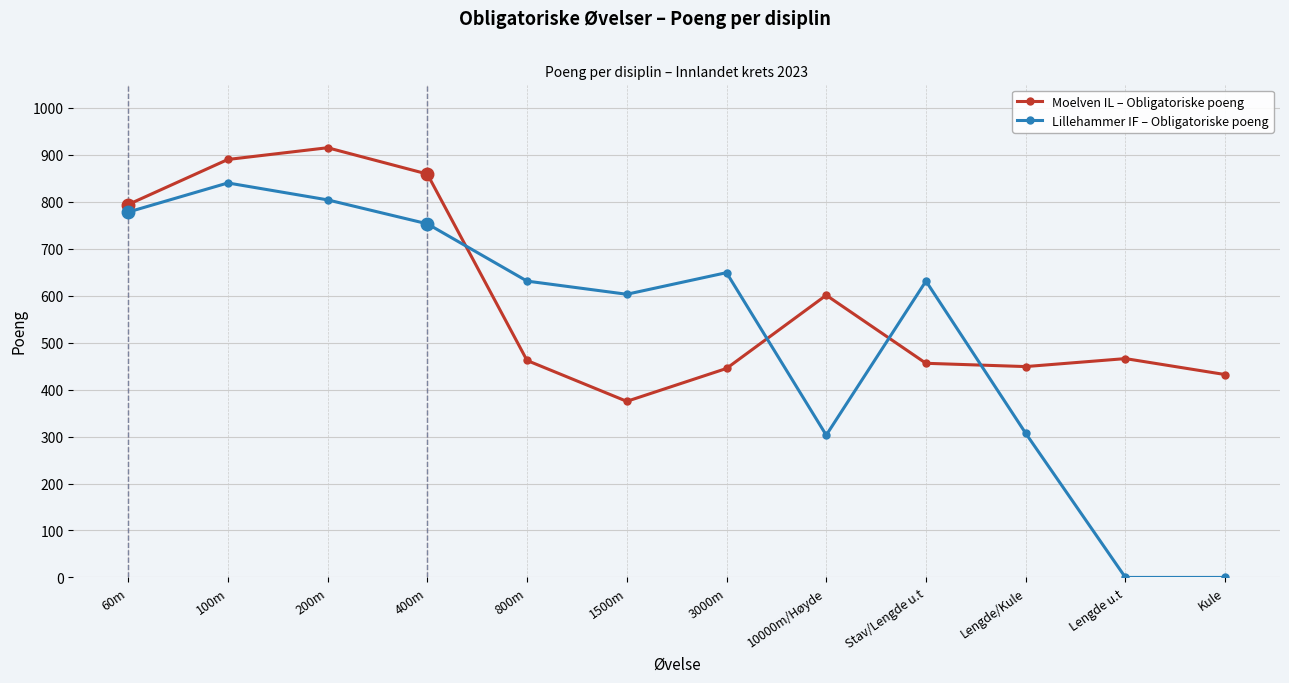

What position from the left is Stav/Lengde u.t?

9